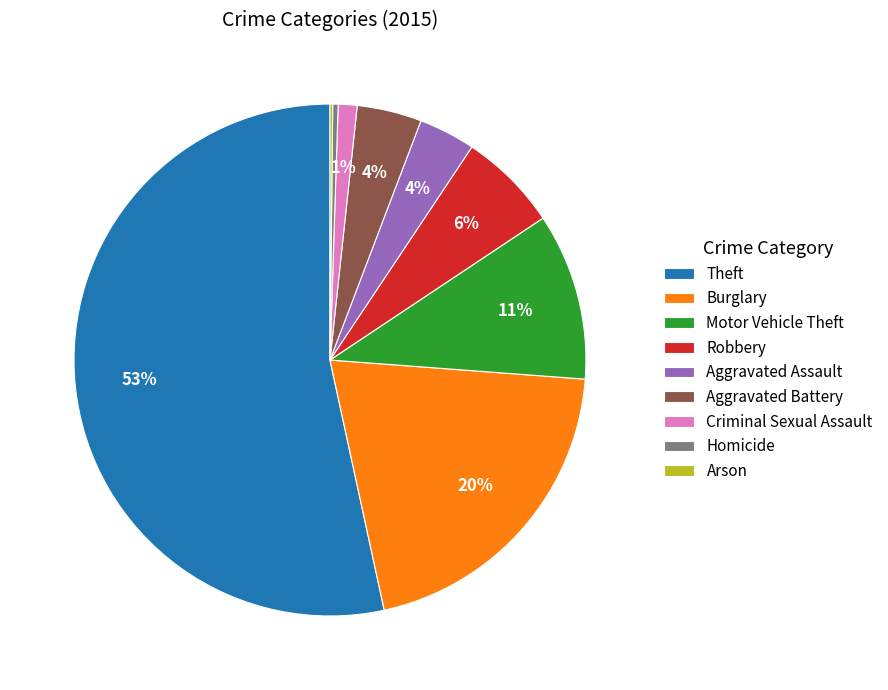

Is the sum of Burglary and Robbery greater than half?

No